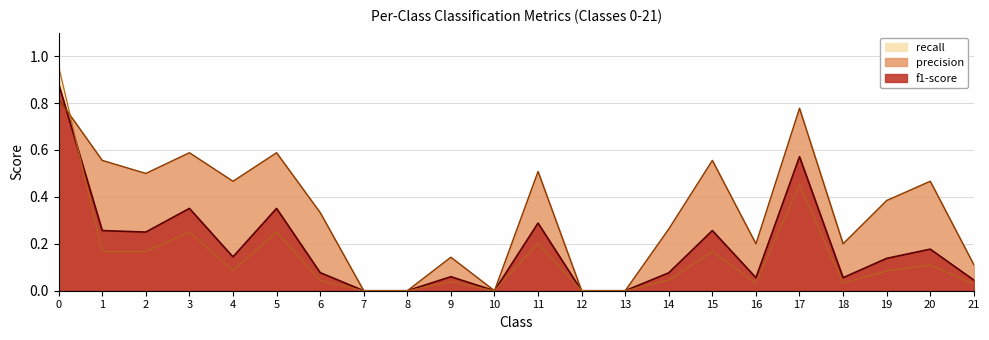

At 20, list the series in order from largest to smallest.

precision, f1-score, recall